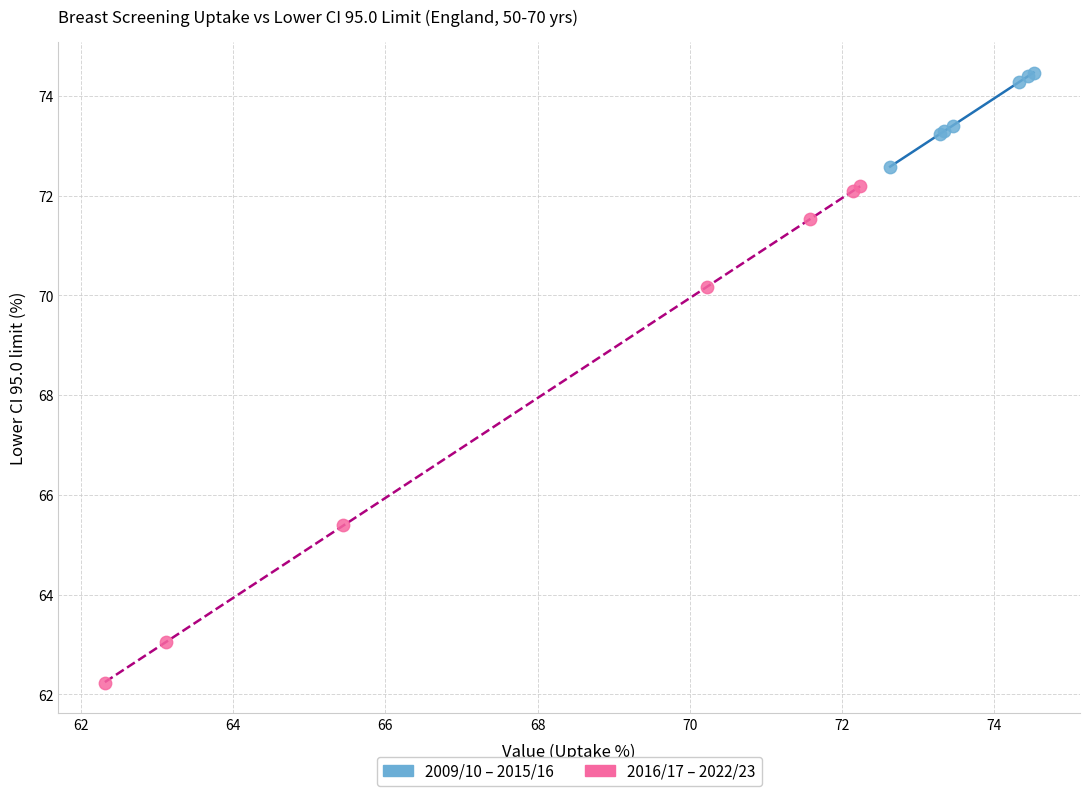

Which series reaches the minimum Y coordinate?

2016/17 – 2022/23